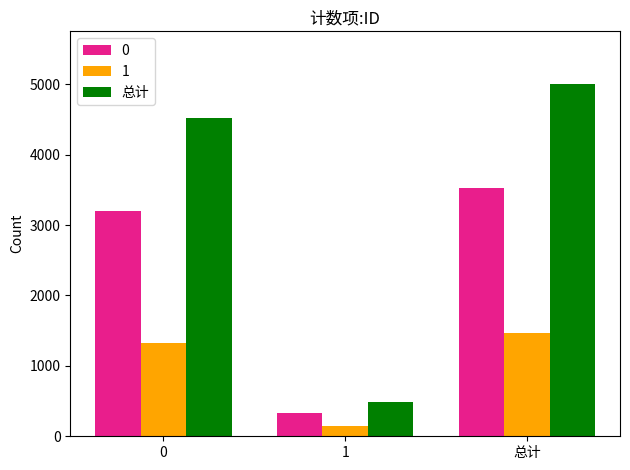

How many data points does each series have?

3